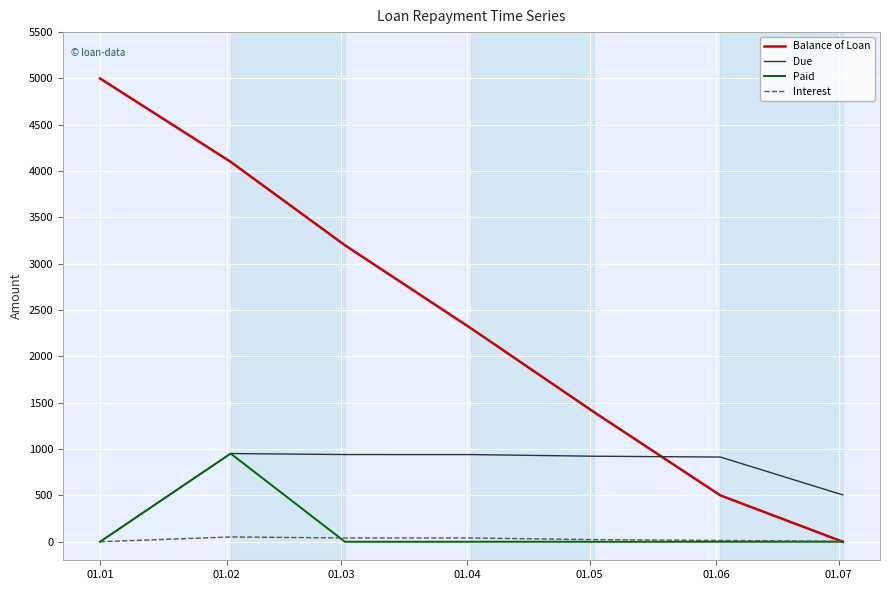

Which series has the largest range (max minus min)?

Balance of Loan